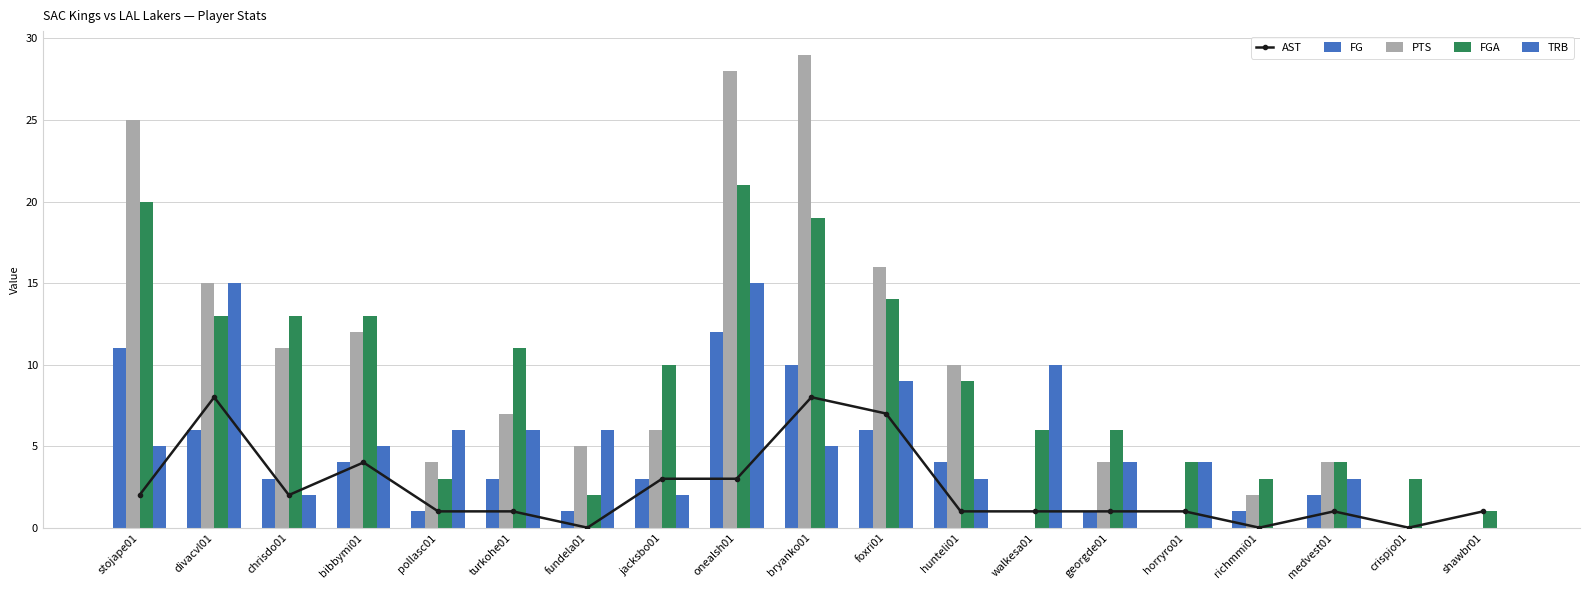

Are the bars horizontal?

No